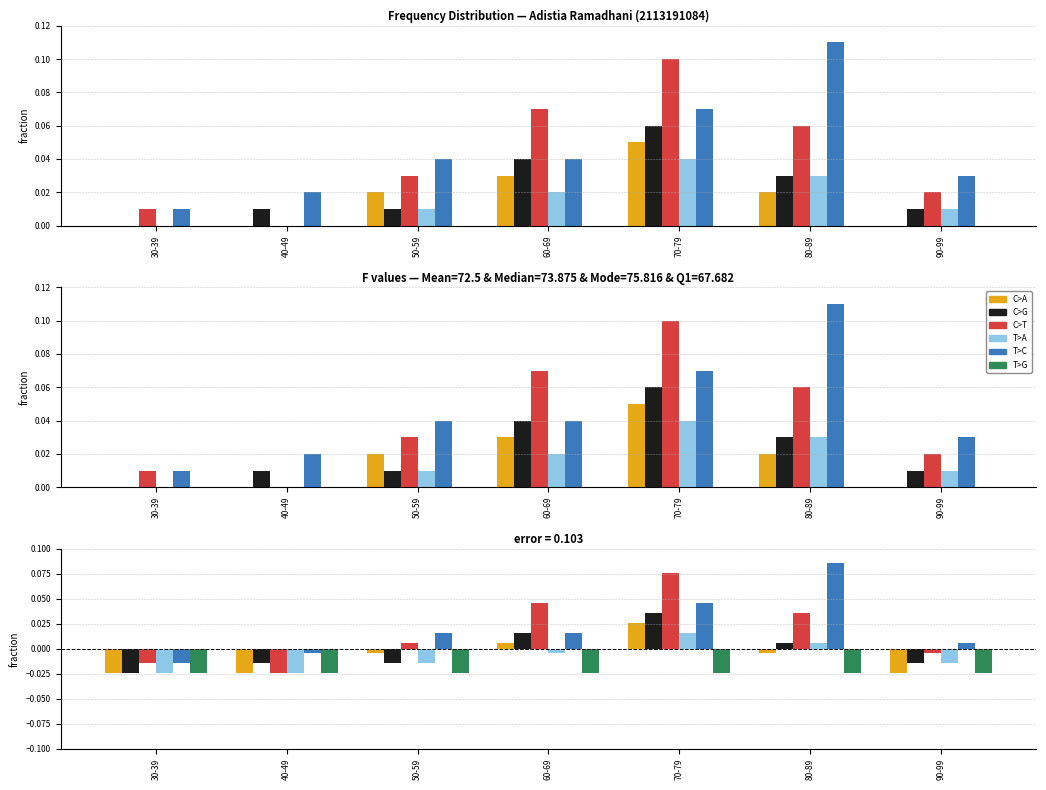

How many distinct data groups are displayed?

6